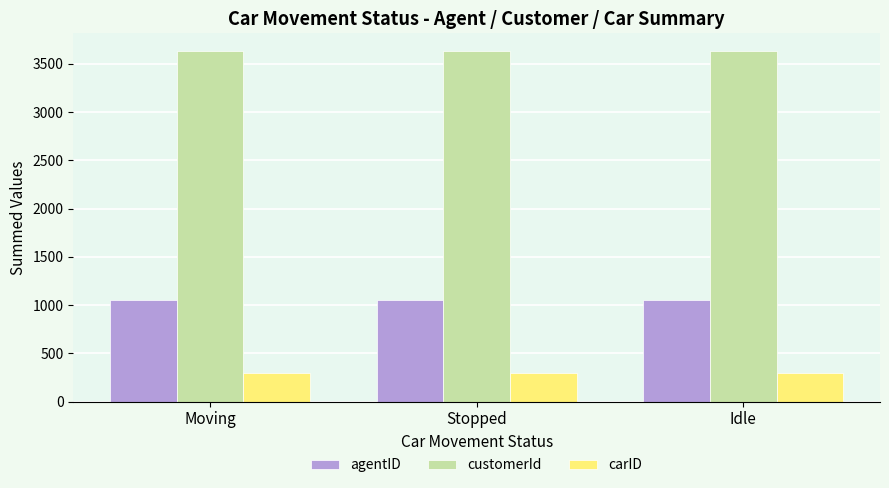

List the series in order of their overall mean, lowest first.

carID, agentID, customerId